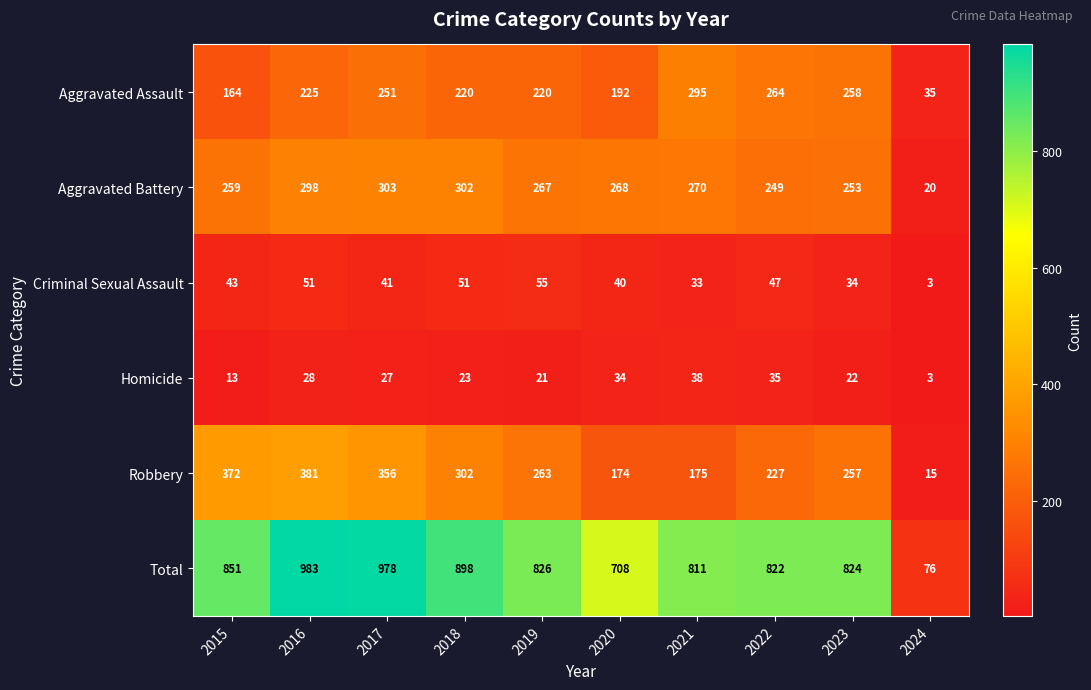

List the labels in order of Aggravated Battery value, smallest first.

2024, 2022, 2023, 2015, 2019, 2020, 2021, 2016, 2018, 2017